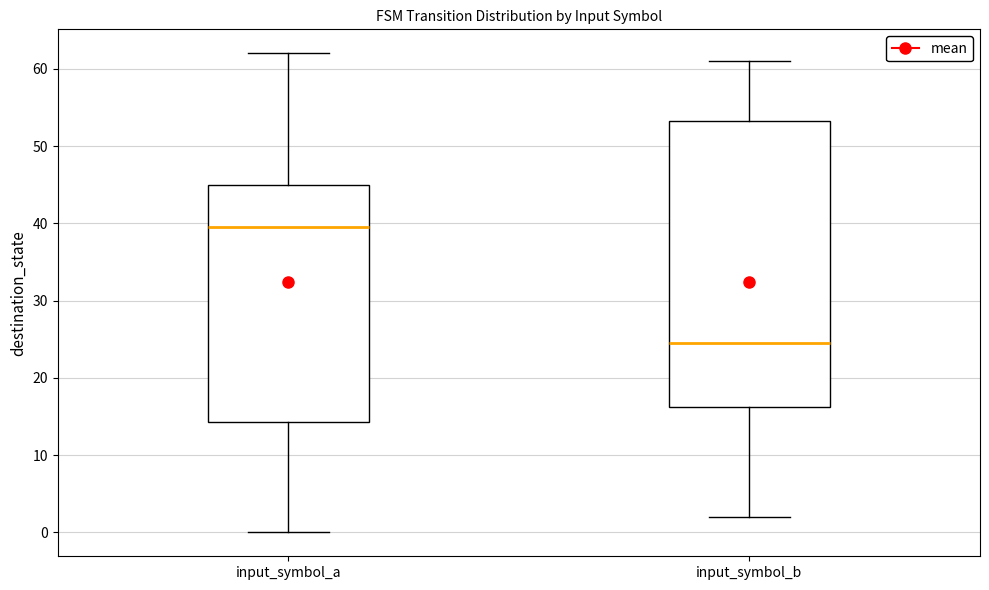

Where is the lower edge of the box for input_symbol_a on the y-axis? The values are not printed on the chart, so give them approximately, as read against the axis.

14